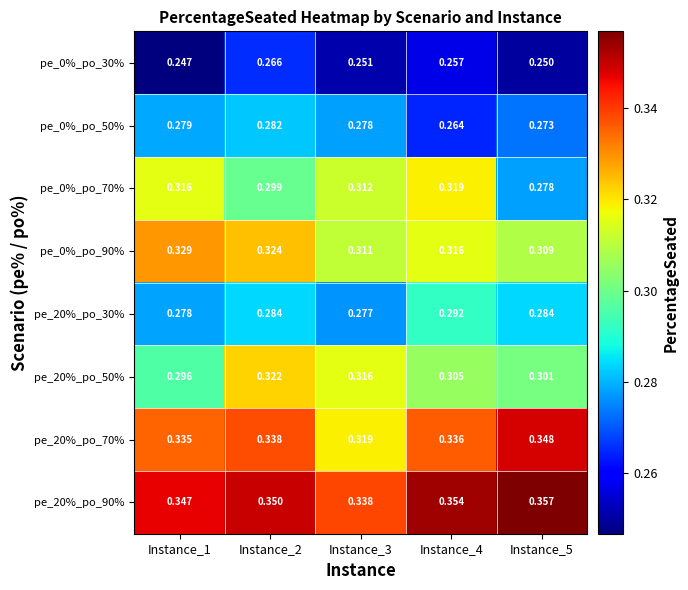

Is the value of pe_0%_po_70% at Instance_4 greater than the value of pe_0%_po_30% at Instance_3?

Yes